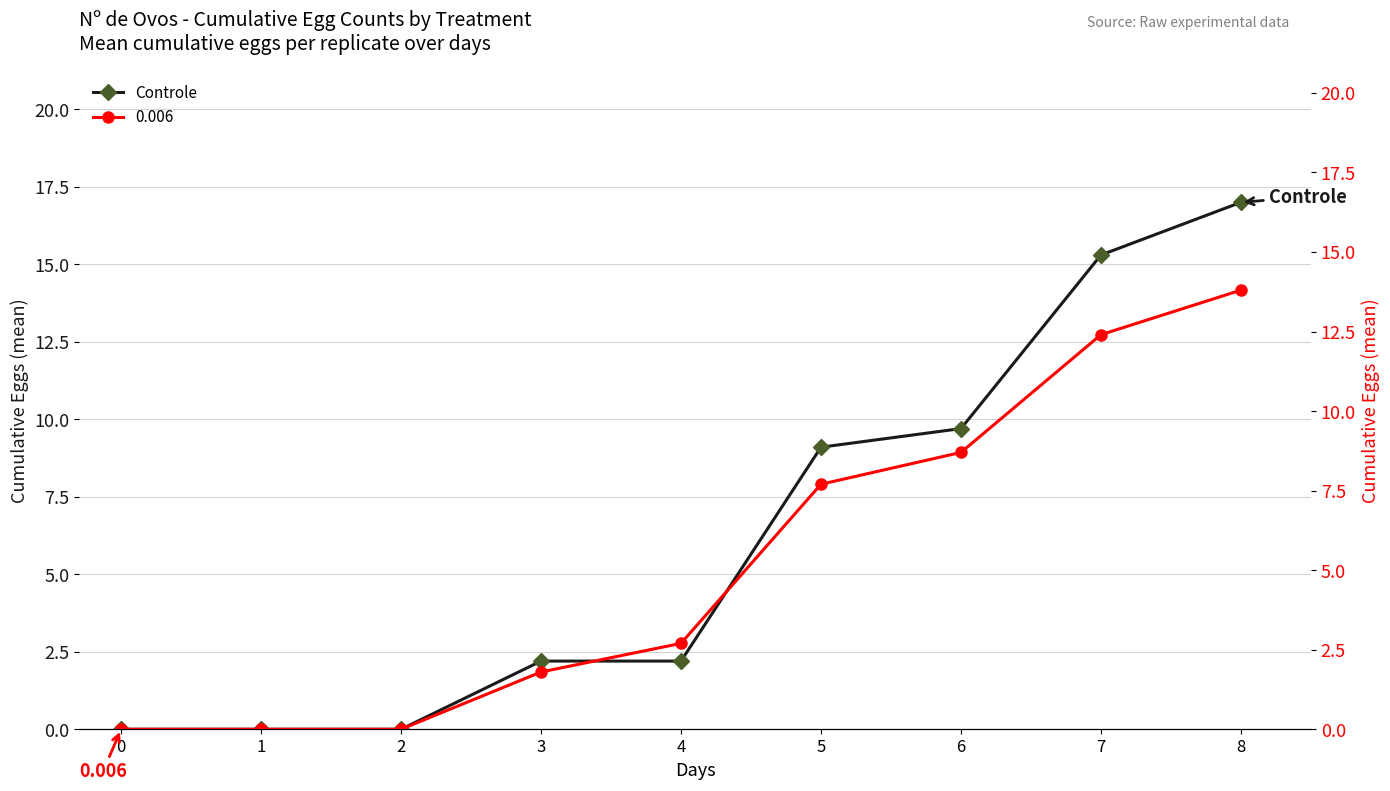

True or false: the data shows 3.9 at 3.

False